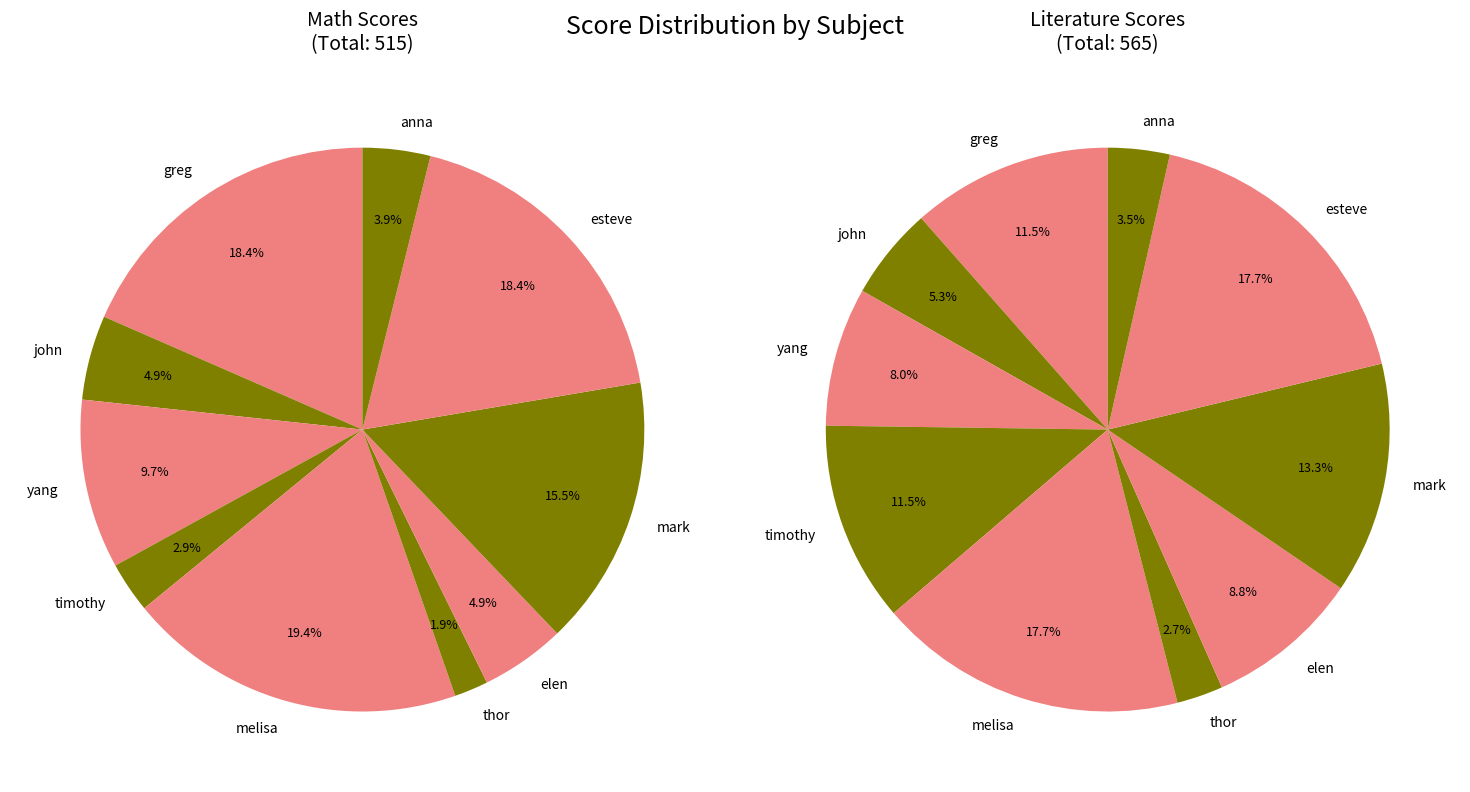

Does any single category account for the majority?

No